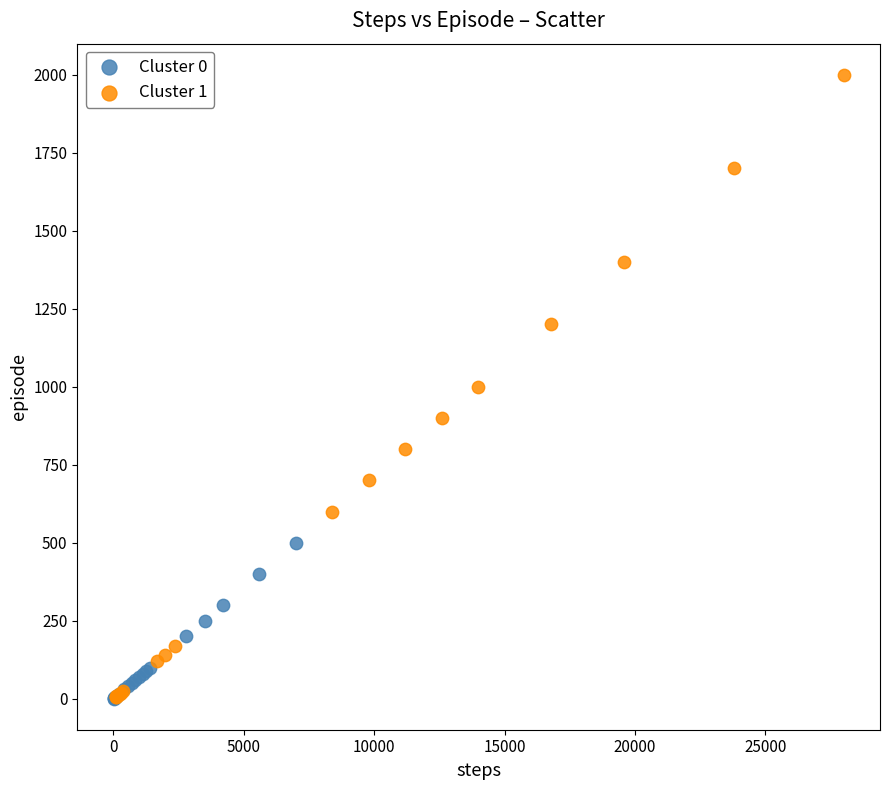

What are all the series names shown in the legend?

Cluster 0, Cluster 1